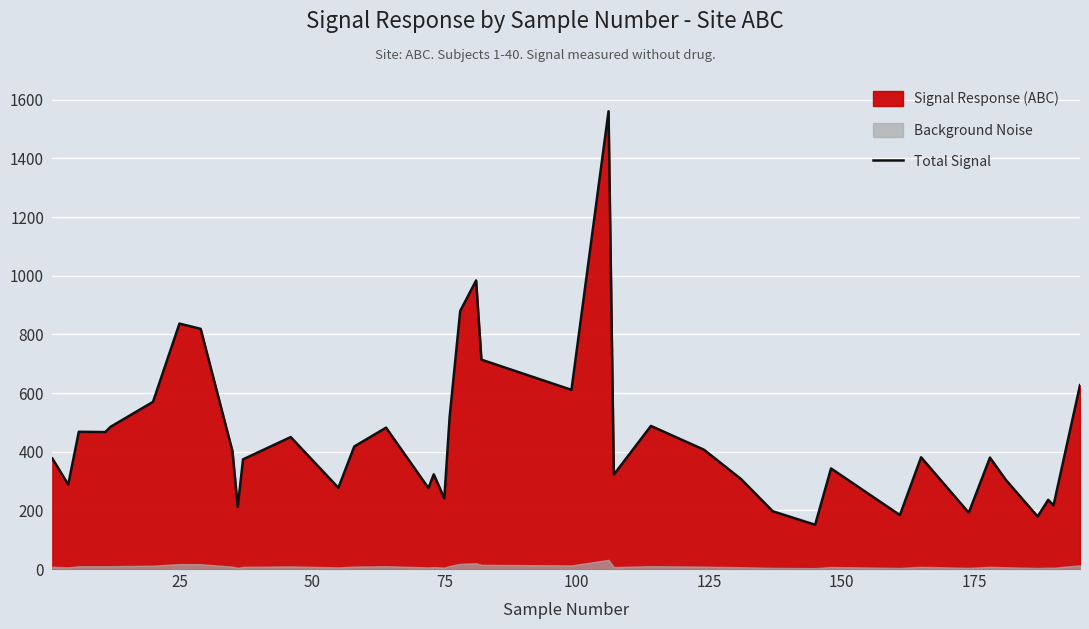

Count the number of values greater than 381.

19